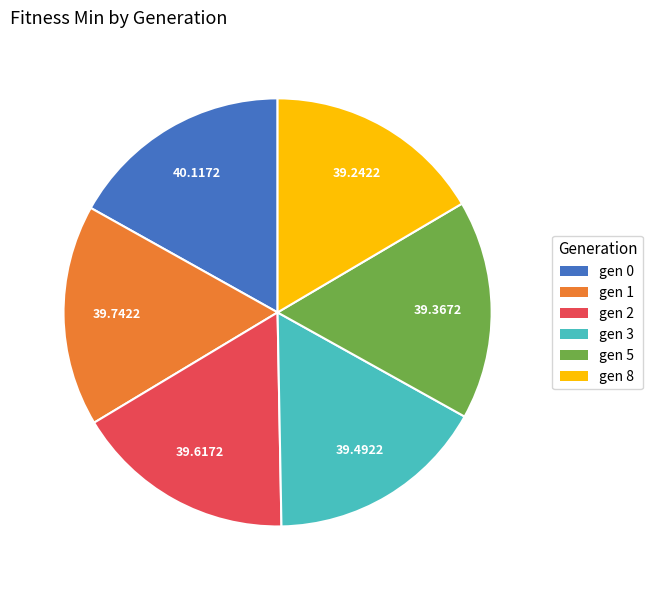

Do gen 3 and gen 0 together represent more than half of the pie?

No